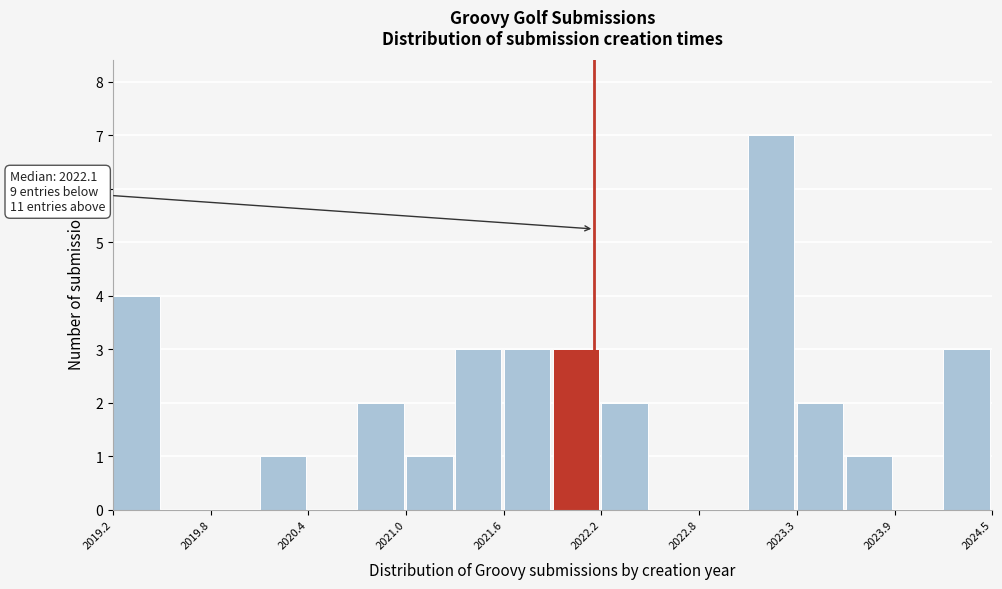

Read against the x-axis, roughly where is the centre of the tallest bar?

2023.2